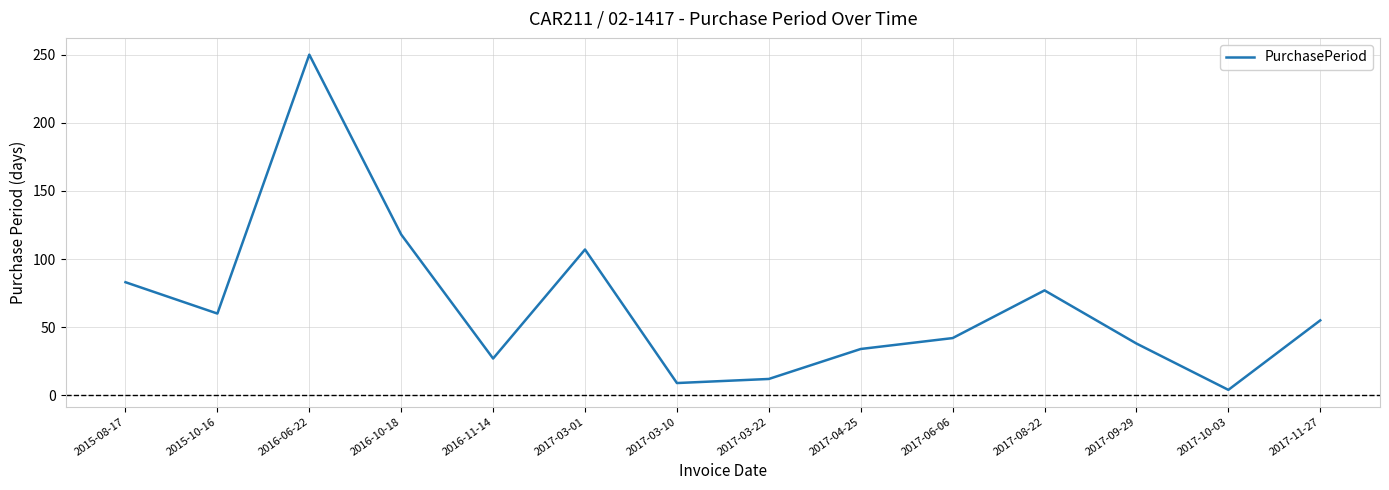

The value at 2016-10-18 is 65. True or false?

False